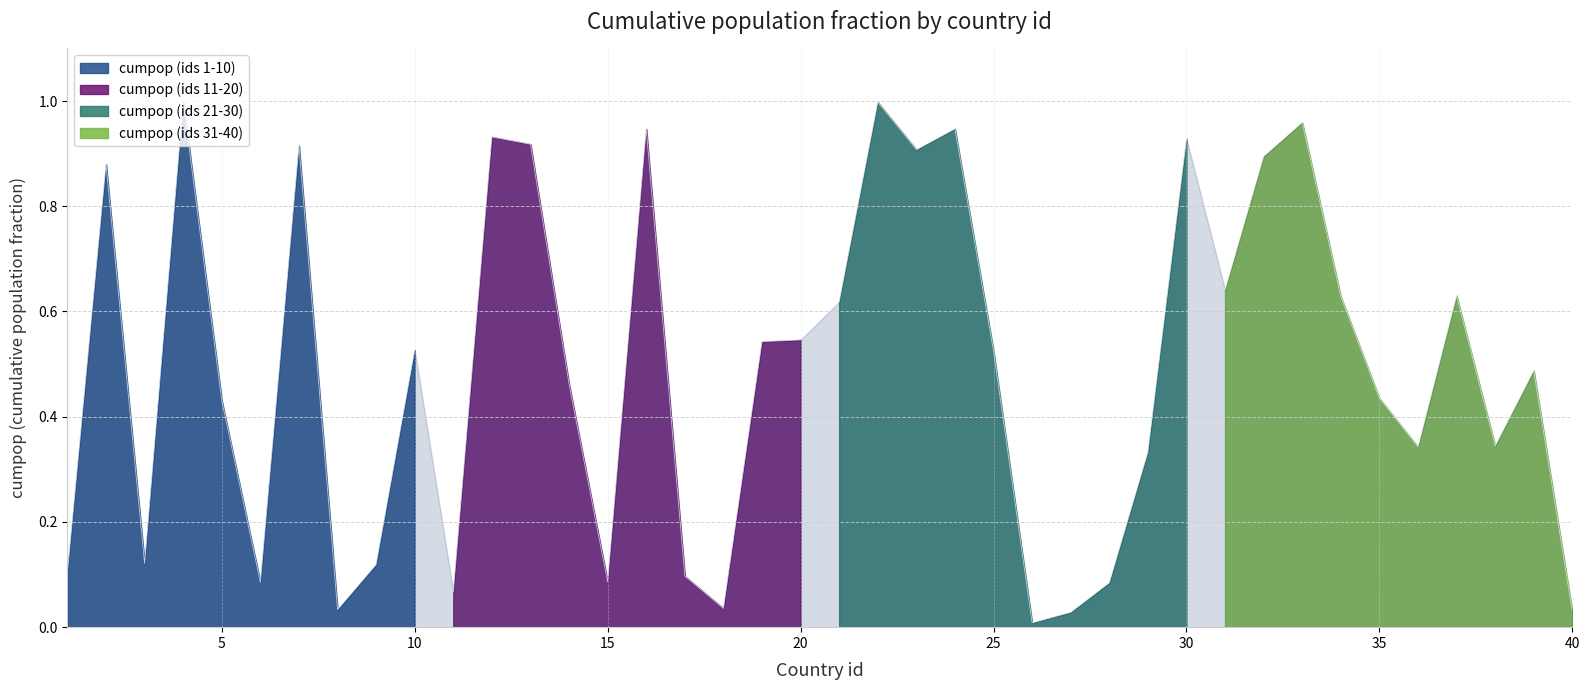

What is the value of the 16th point from the left?

0.9